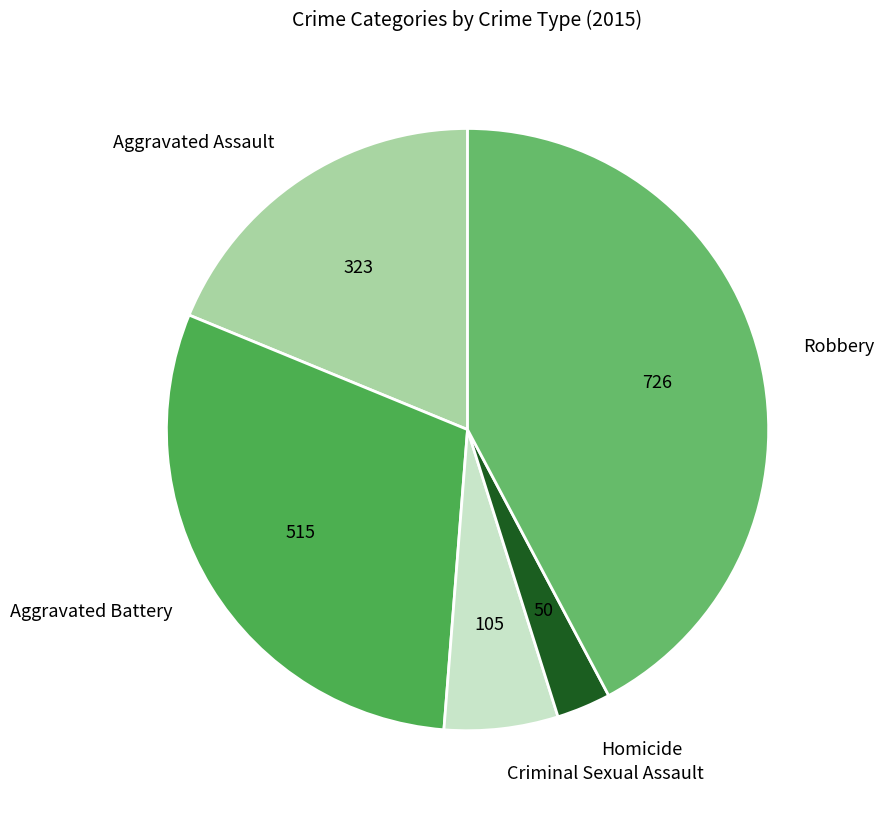

Between Homicide and Criminal Sexual Assault, which is larger?

Criminal Sexual Assault